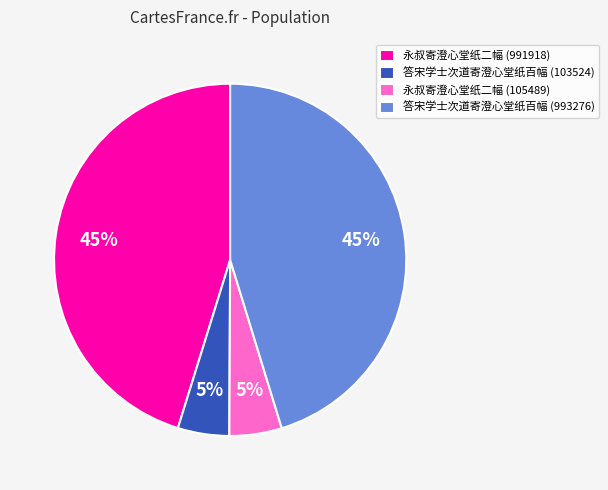

Combined, do 答宋学士次道寄澄心堂纸百幅 (993276) and 永叔寄澄心堂纸二幅 (991918) account for over 50%?

Yes